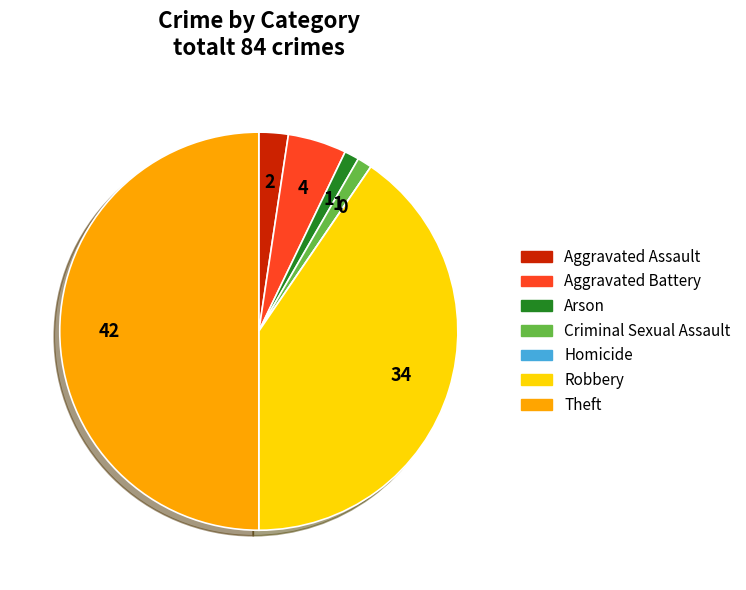

Does Aggravated Assault account for over 50% of the chart?

No